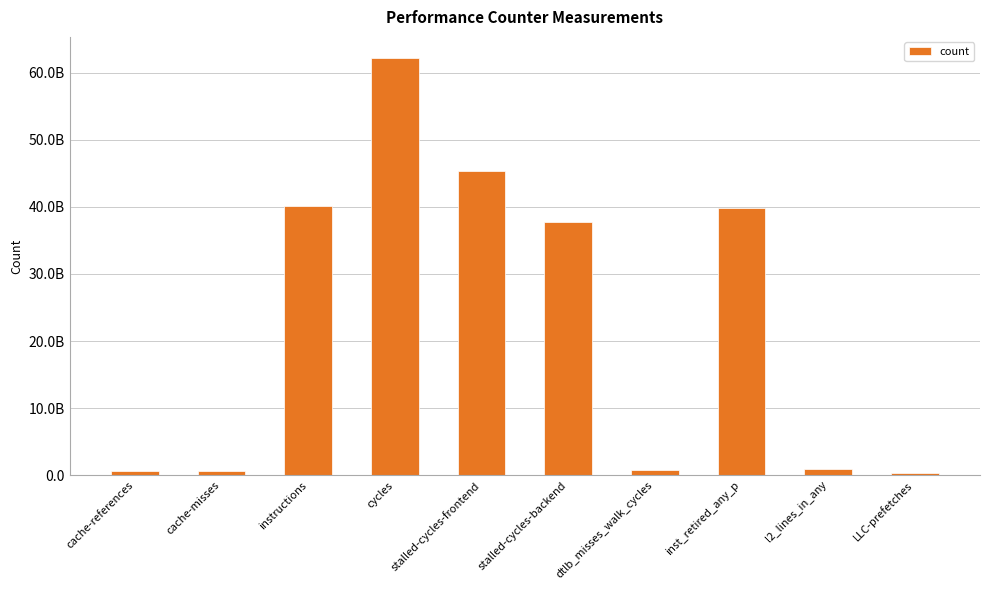

What is the minimum value shown in the chart?

292663362